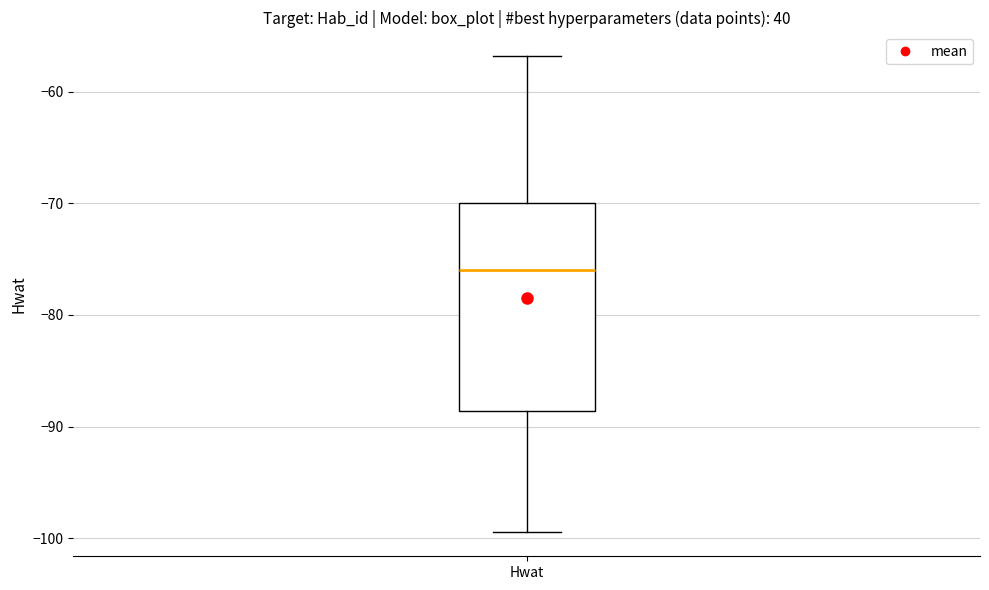

Read this box plot against the y-axis: the position of the median line, the range covered by the box, and the ends of both whiskers. The values are not printed on the chart, so give them approximately, as read against the axis.

median -76, box -89 to -70, whiskers -99 to -57